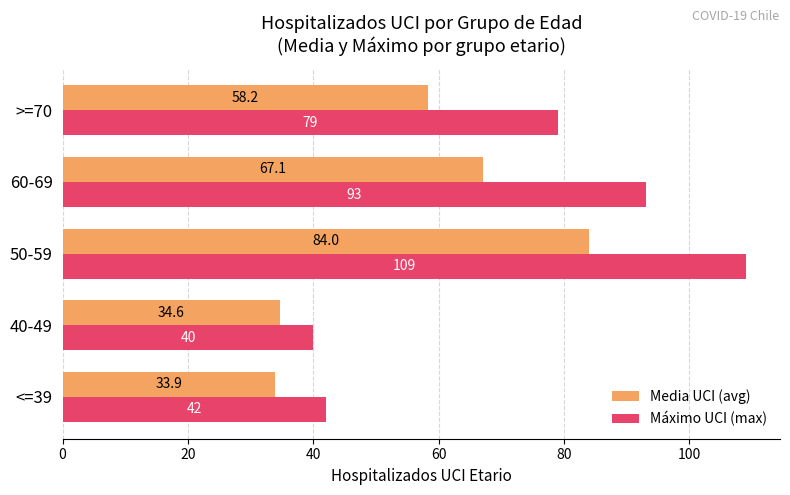

What is the difference between the Máximo UCI (max) values at <=39 and 50-59?

67.0